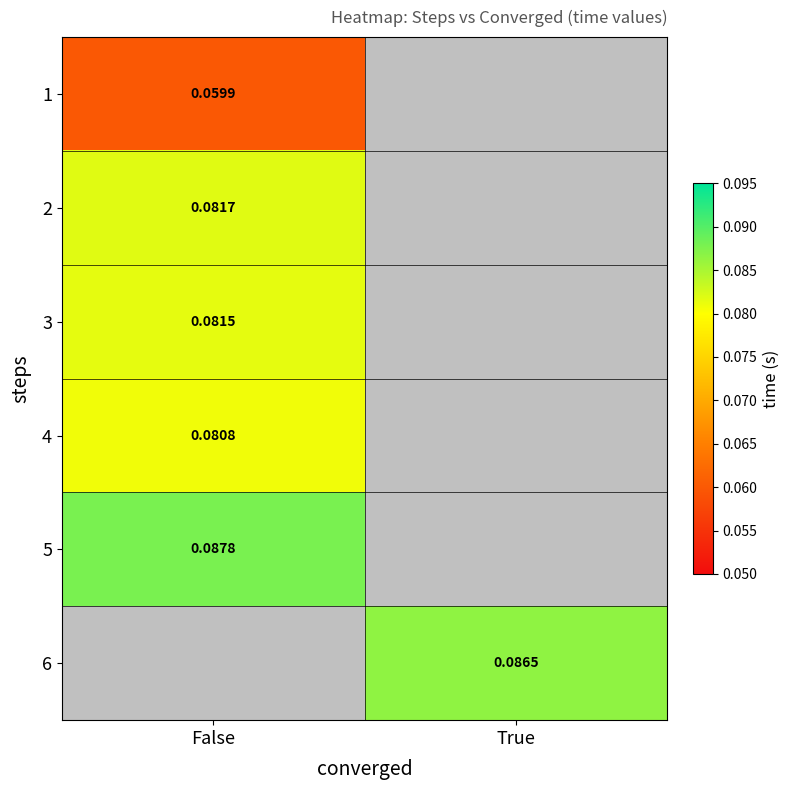

What is the smallest value displayed?

0.1